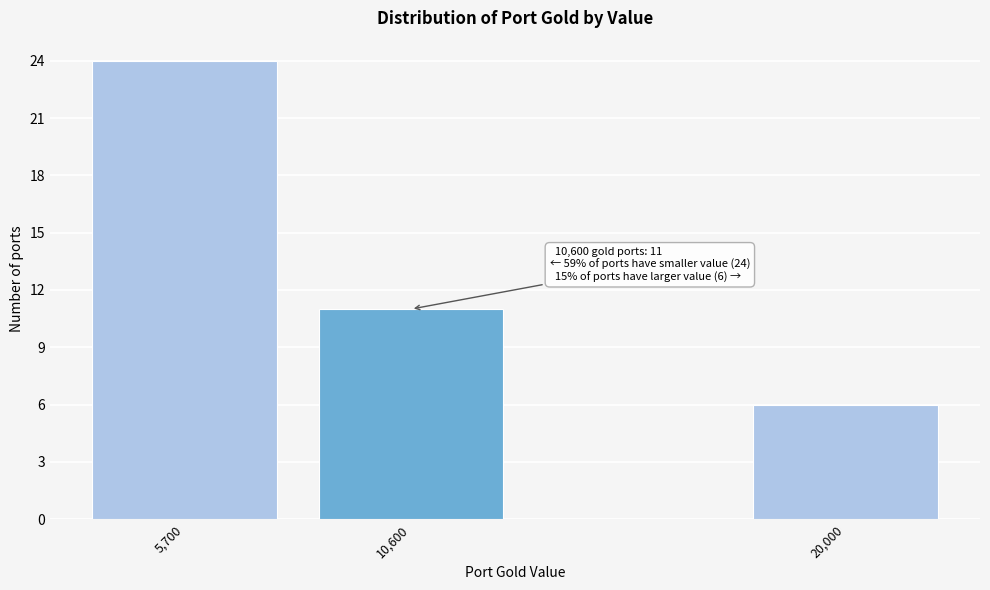

Reading right to left, transcribe all the data shown in this chart.

20,000=6	10,600=11	5,700=24